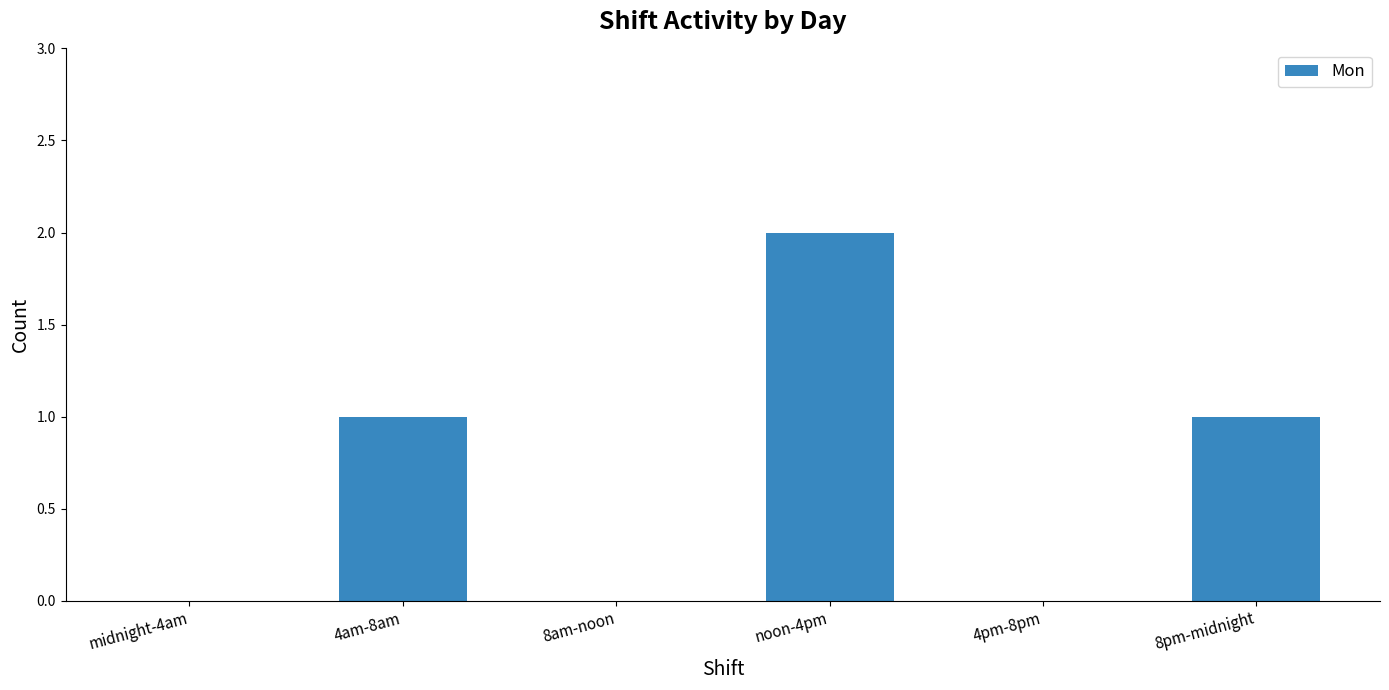

Count the number of categories in the chart.

6